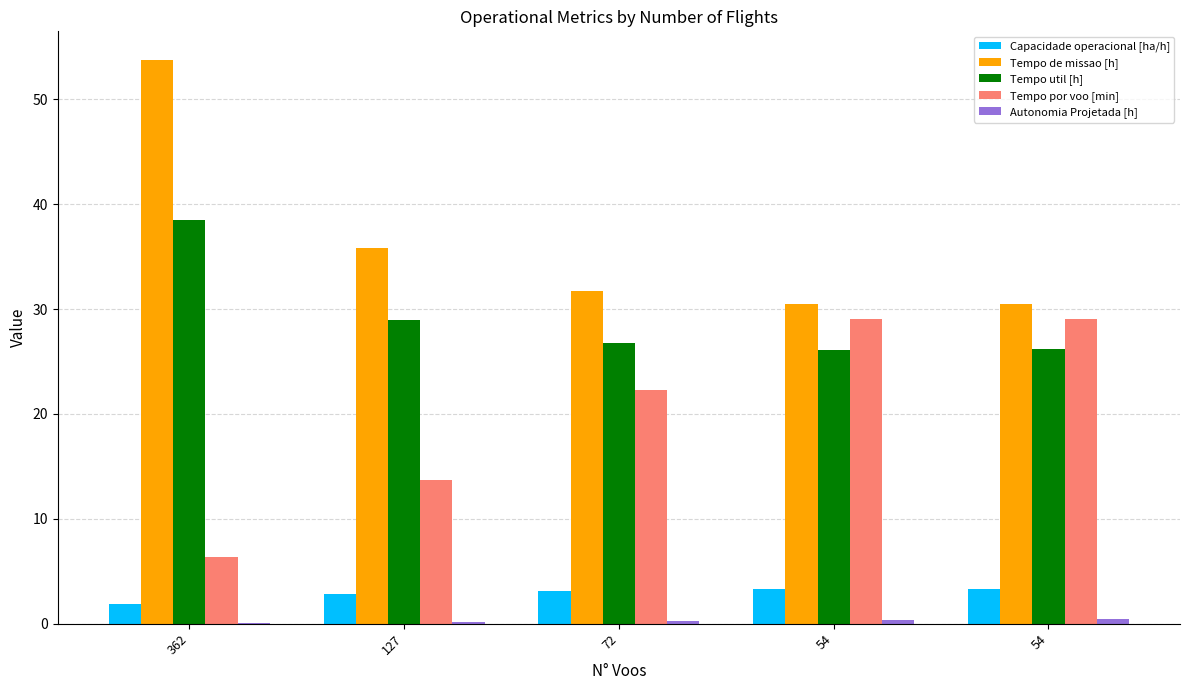

How many series are shown in this chart?

5